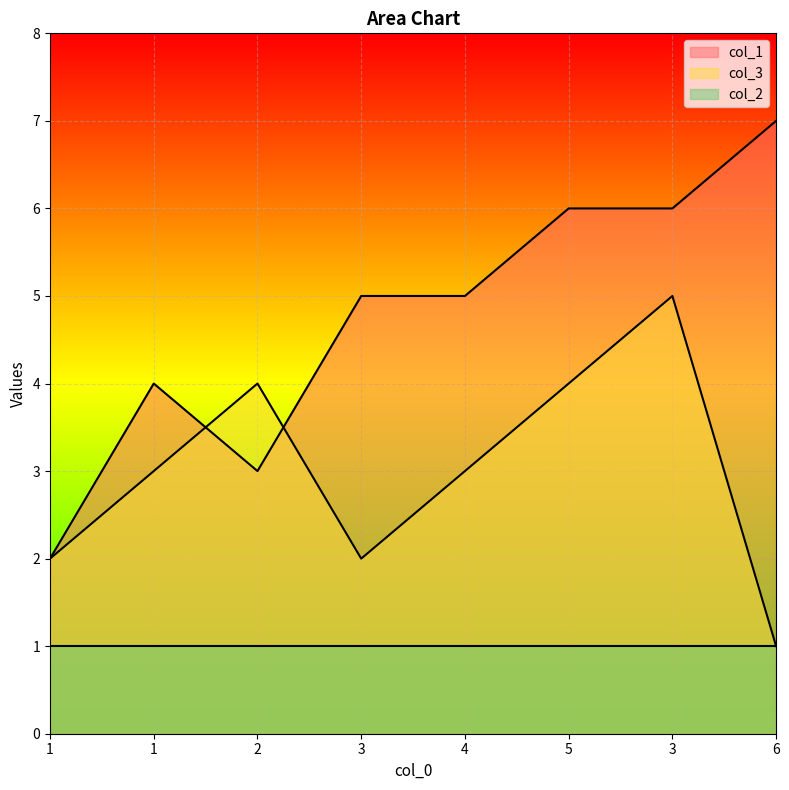

Count the col_1 values in the range 4 to 6.

5